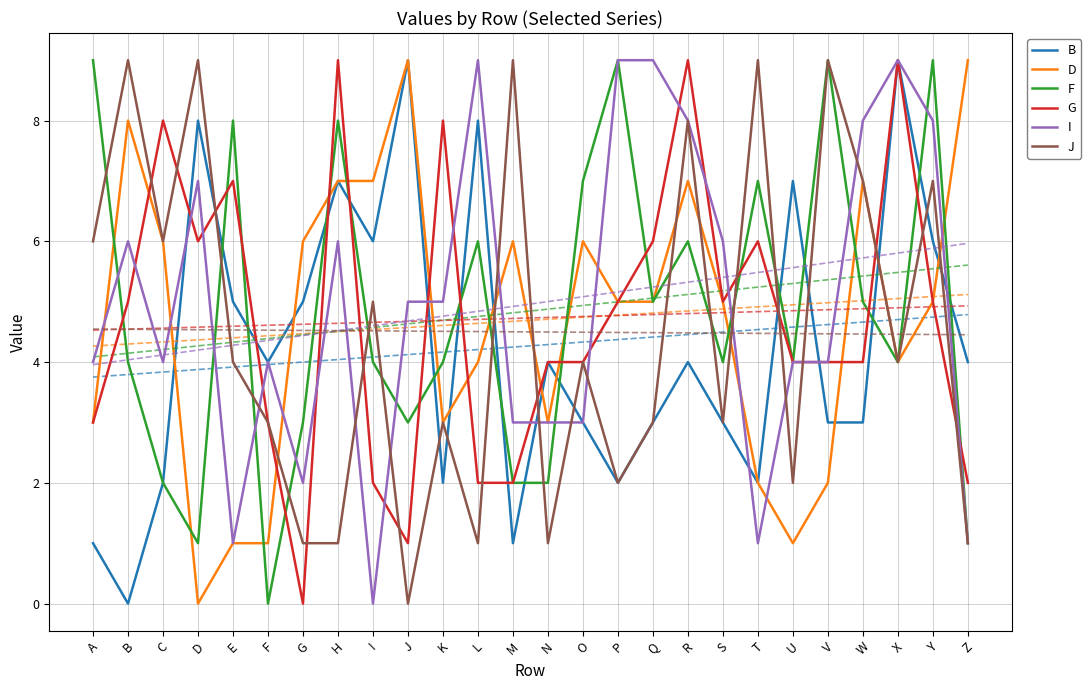

What is the difference between the maximum and minimum values in the I series?

9